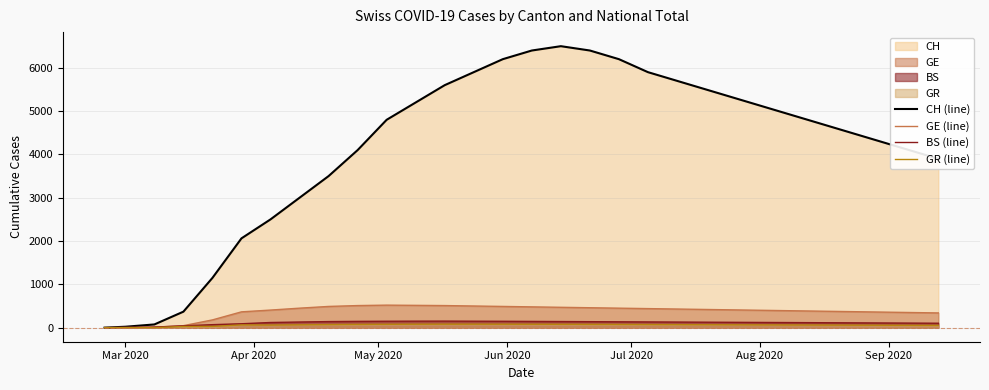

Which series has the largest range (max minus min)?

CH (line)